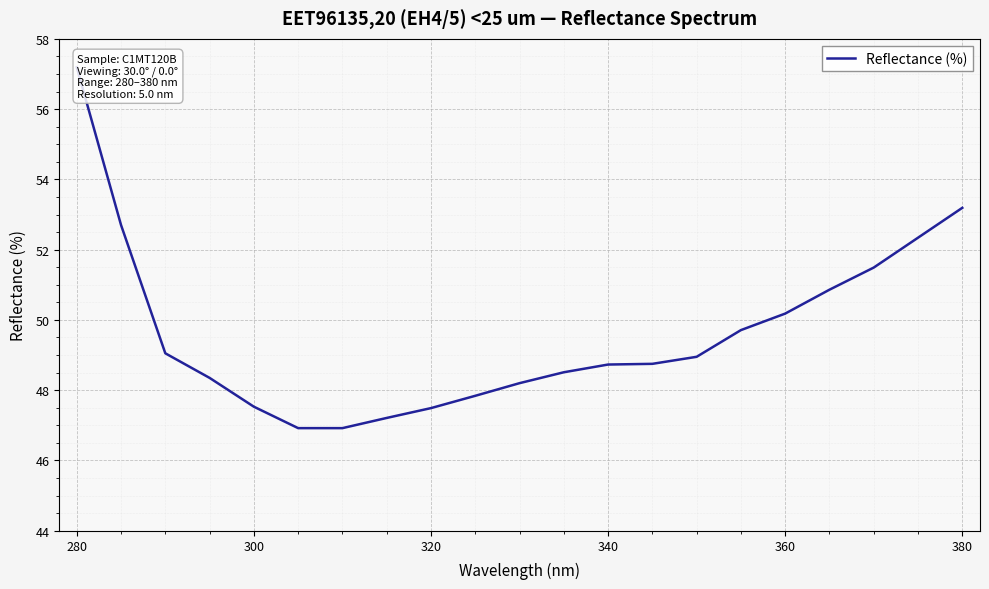

What is the smallest value displayed?

46.9